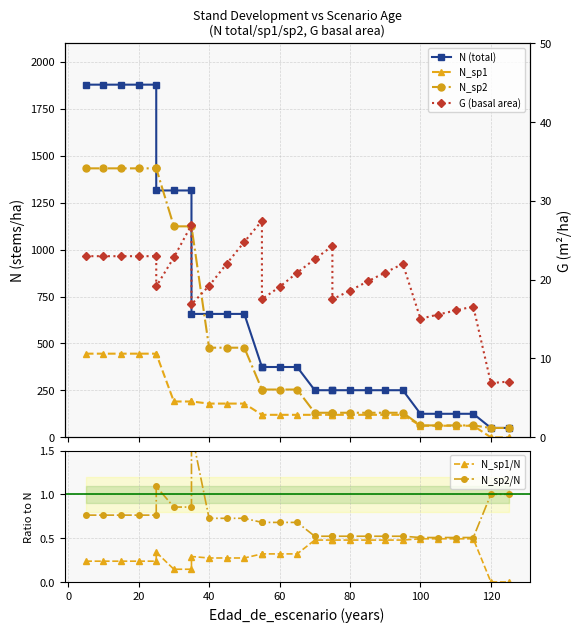

In N_sp2/N, how many points are higher than both neighbors (excluding endpoints)?

2